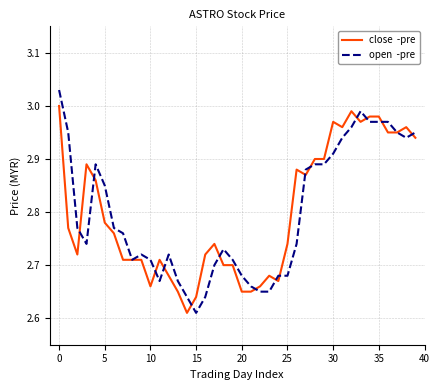

How many lines are shown in the chart?

2